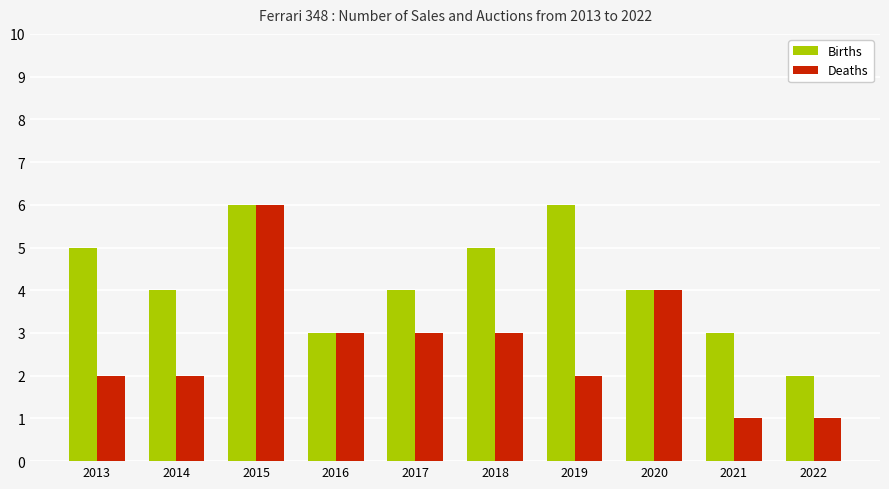

The Births series shows 1 at 2016. True or false?

False